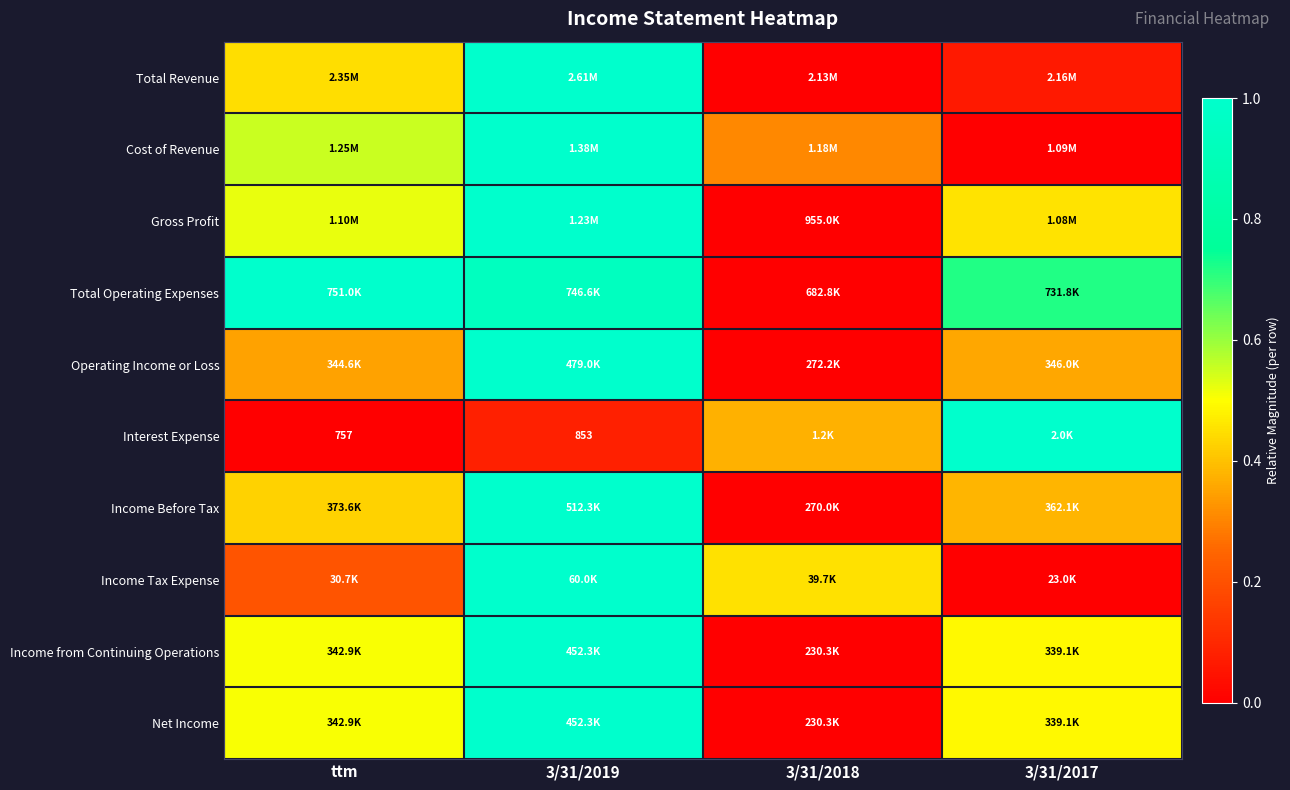

List the labels in order of Income Tax Expense value, smallest first.

3/31/2017, ttm, 3/31/2018, 3/31/2019